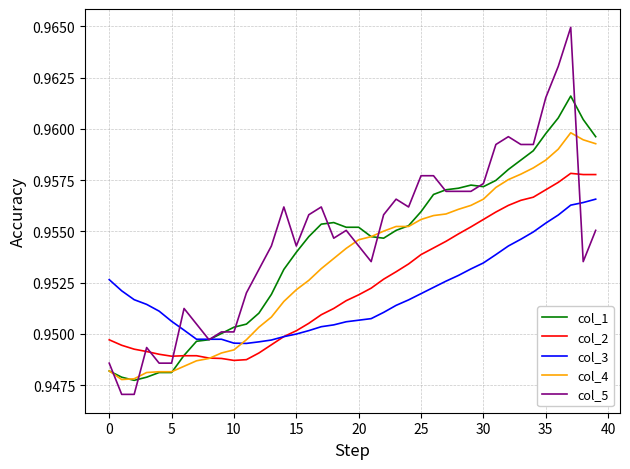

True or false: col_4 and col_2 intersect in this chart.

True